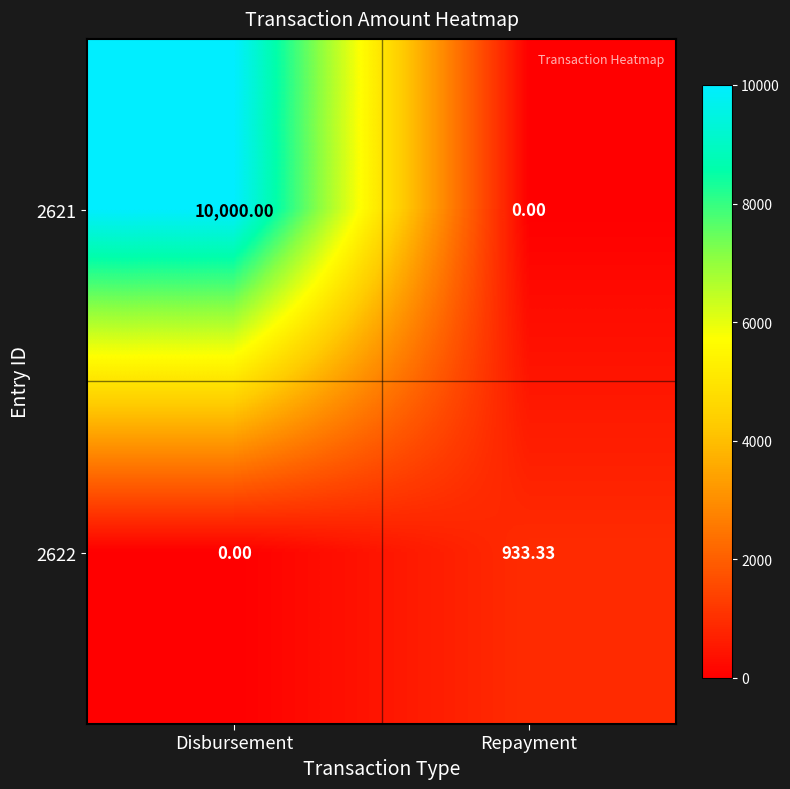

Is the value of 2622 at Repayment greater than the value of 2621 at Disbursement?

No